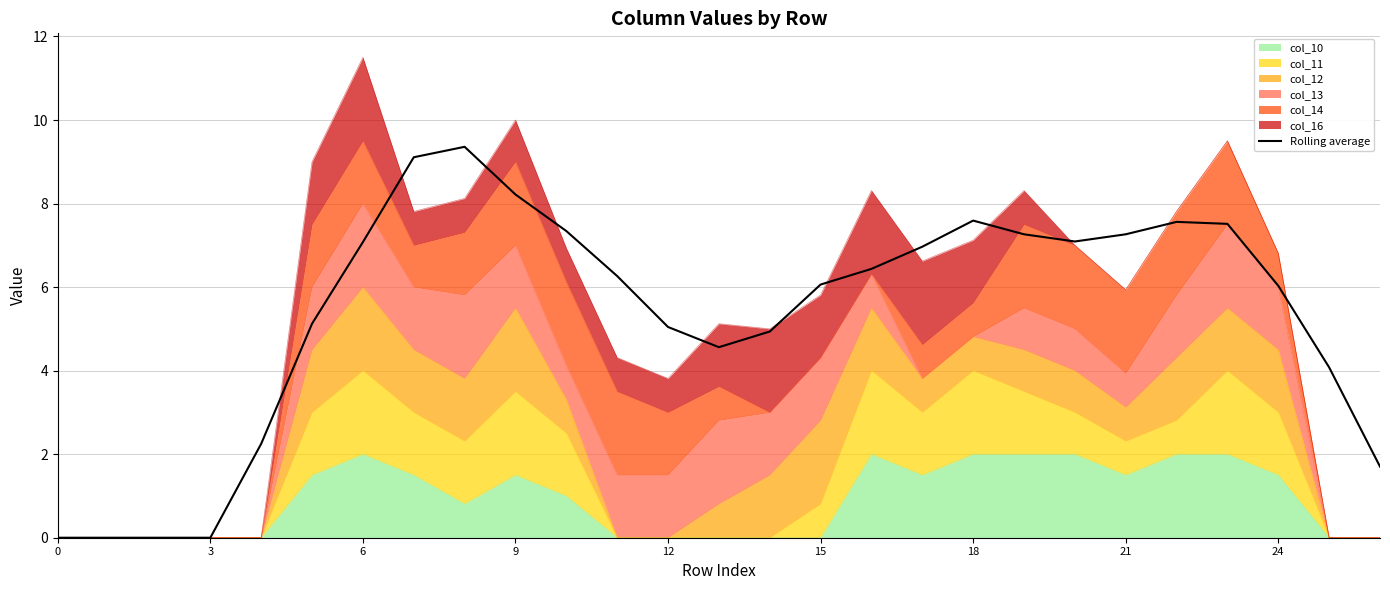

The value at 22 is 11.6. True or false?

False